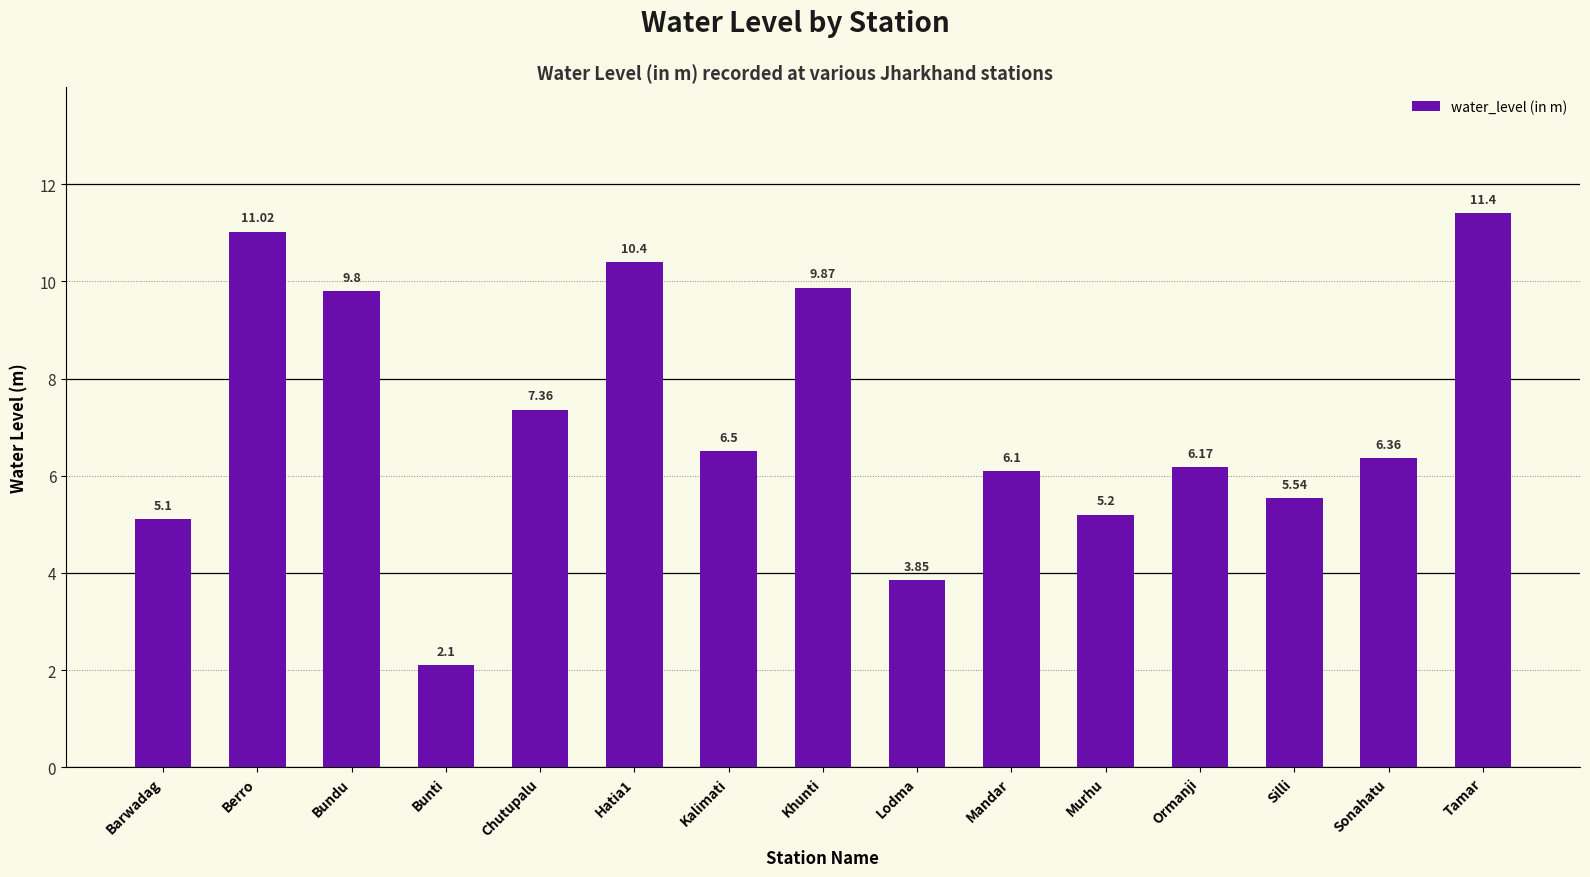

Where is the data nearest to the value 6?

Mandar